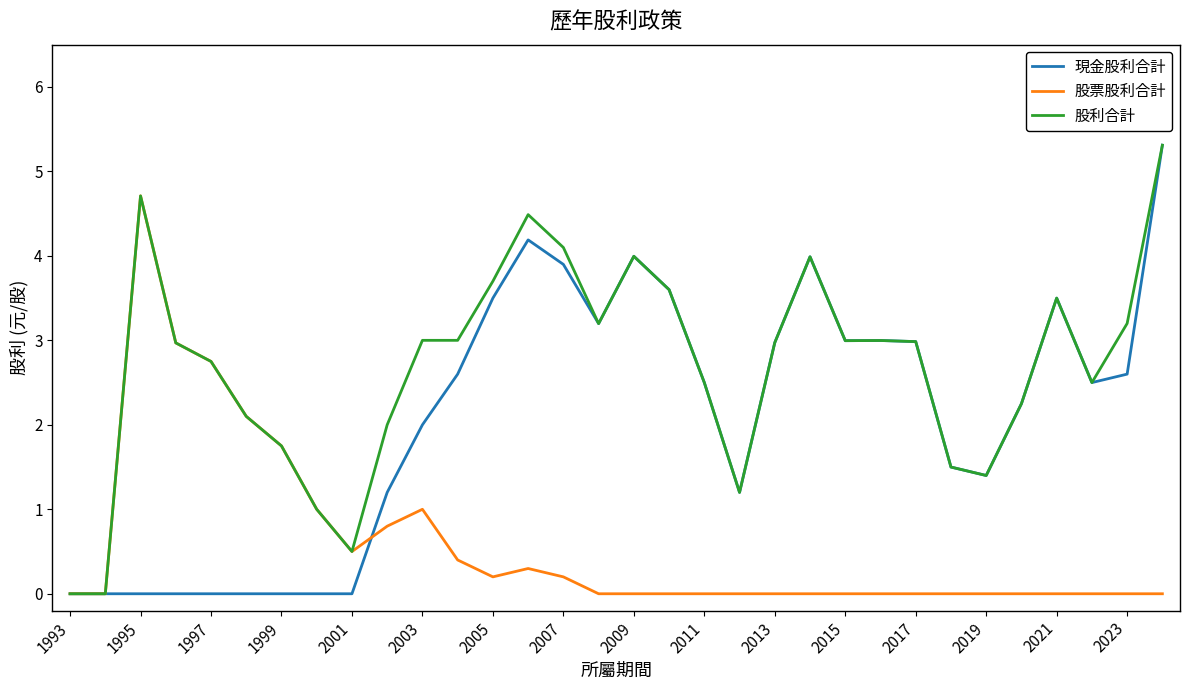

Which series has the largest total across all categories?

股利合計